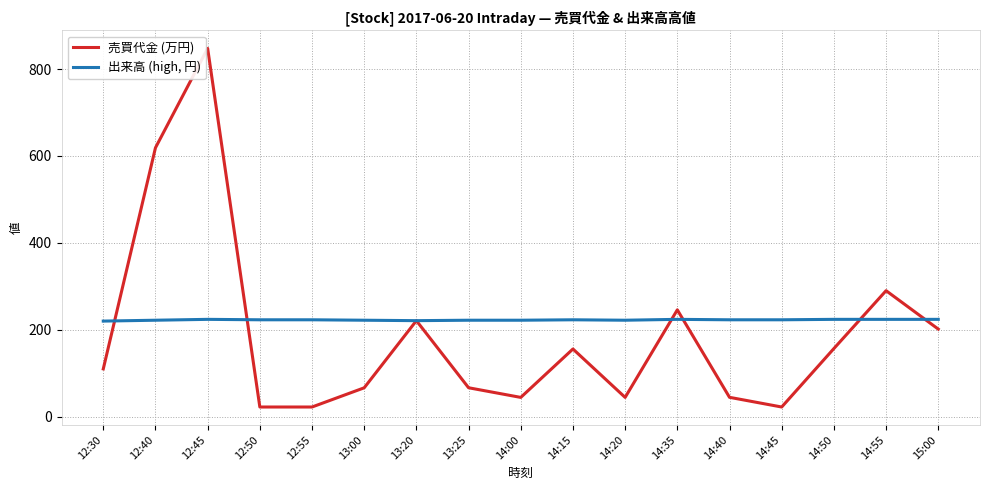

What is the difference between the 売買代金 (万円) values at 14:50 and 14:45?

134.5